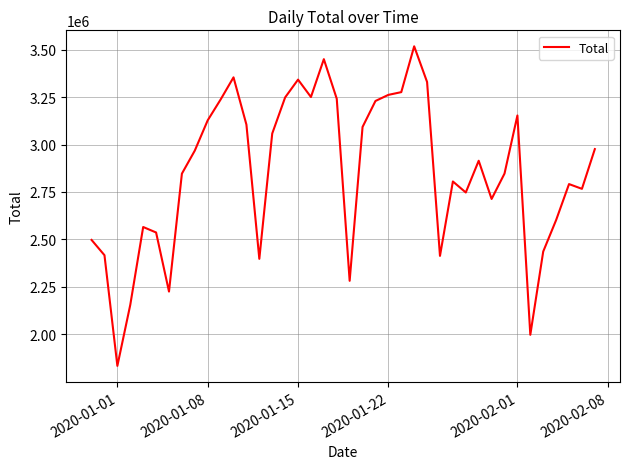

What is the minimum value shown in the chart?

1834219